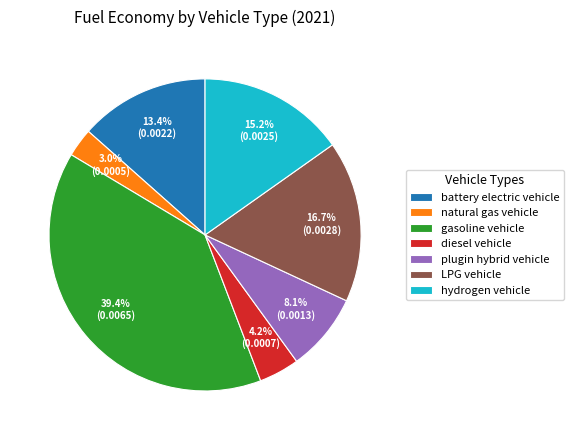

What is the largest slice in the pie chart?

gasoline vehicle